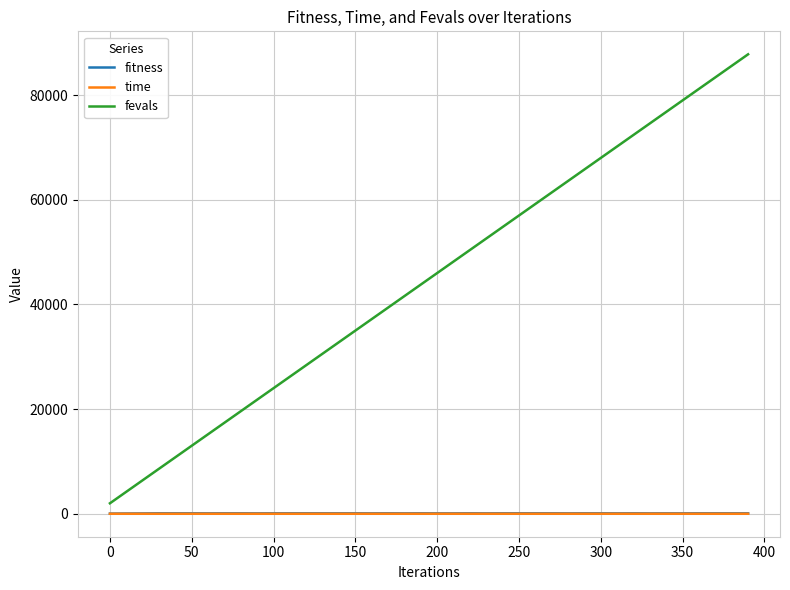

True or false: time and fevals intersect in this chart.

False